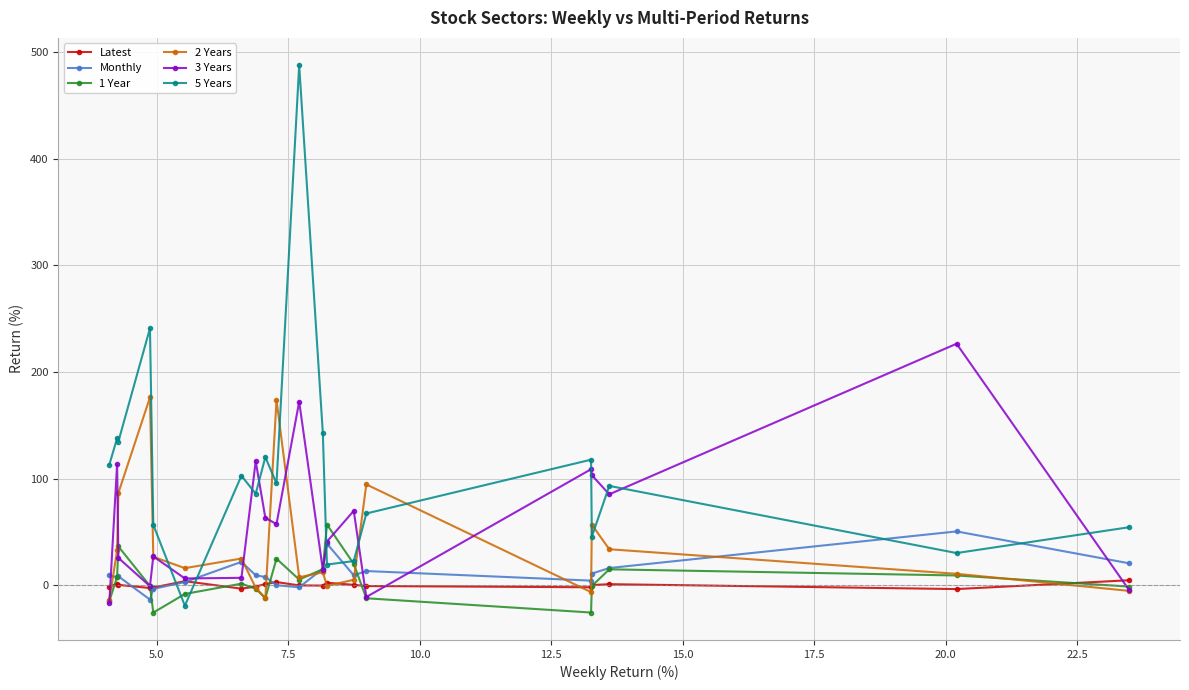

Which series ends up on top after the final intersection of Latest and 5 Years?

5 Years